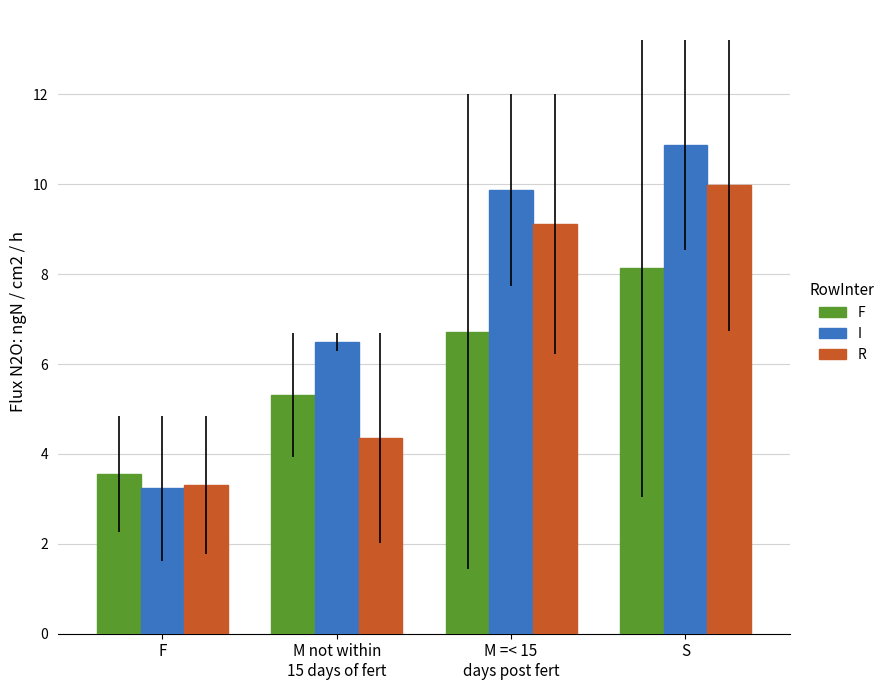

At how many categories does at least one series exceed 4?

3